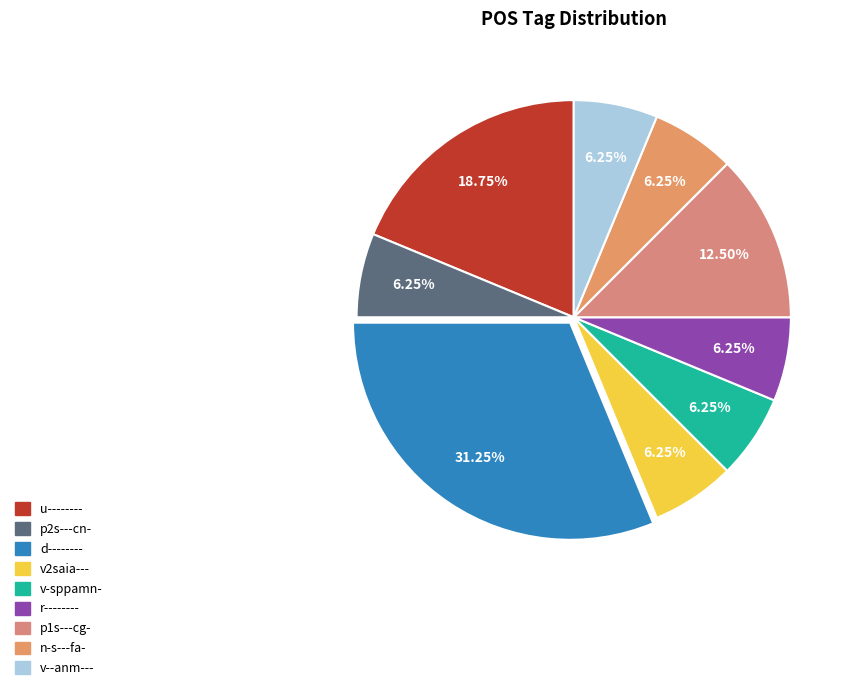

Which slice is the largest?

d--------